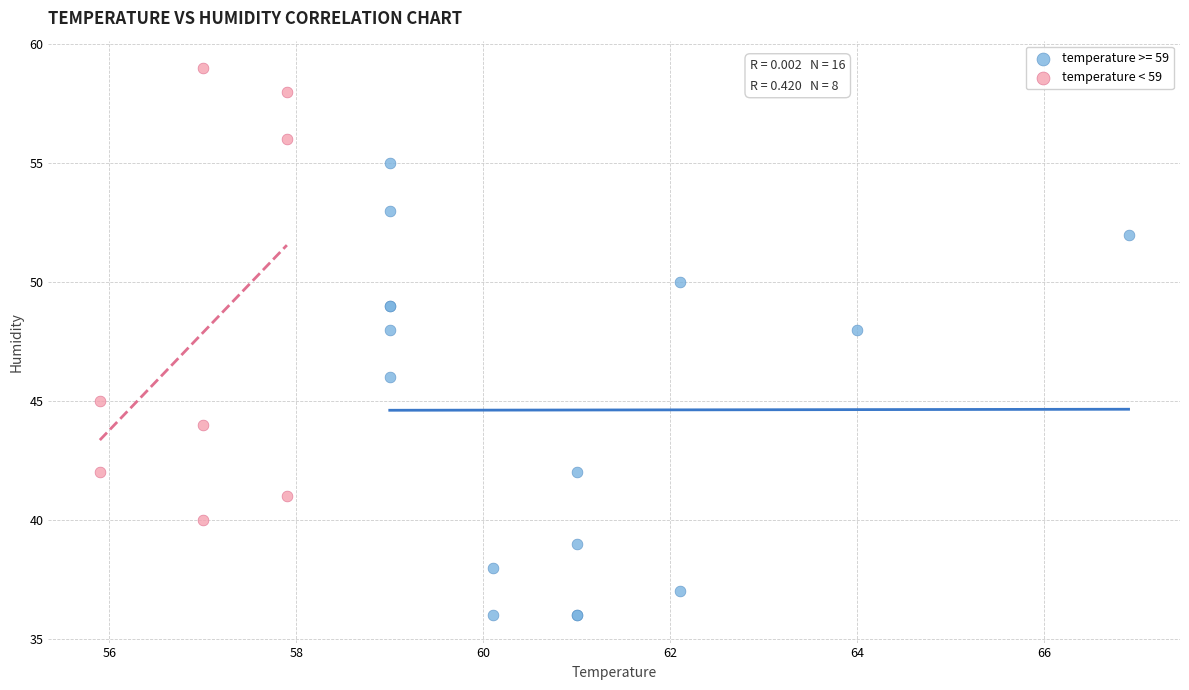

Which series contains the lowest Y value?

temperature >= 59